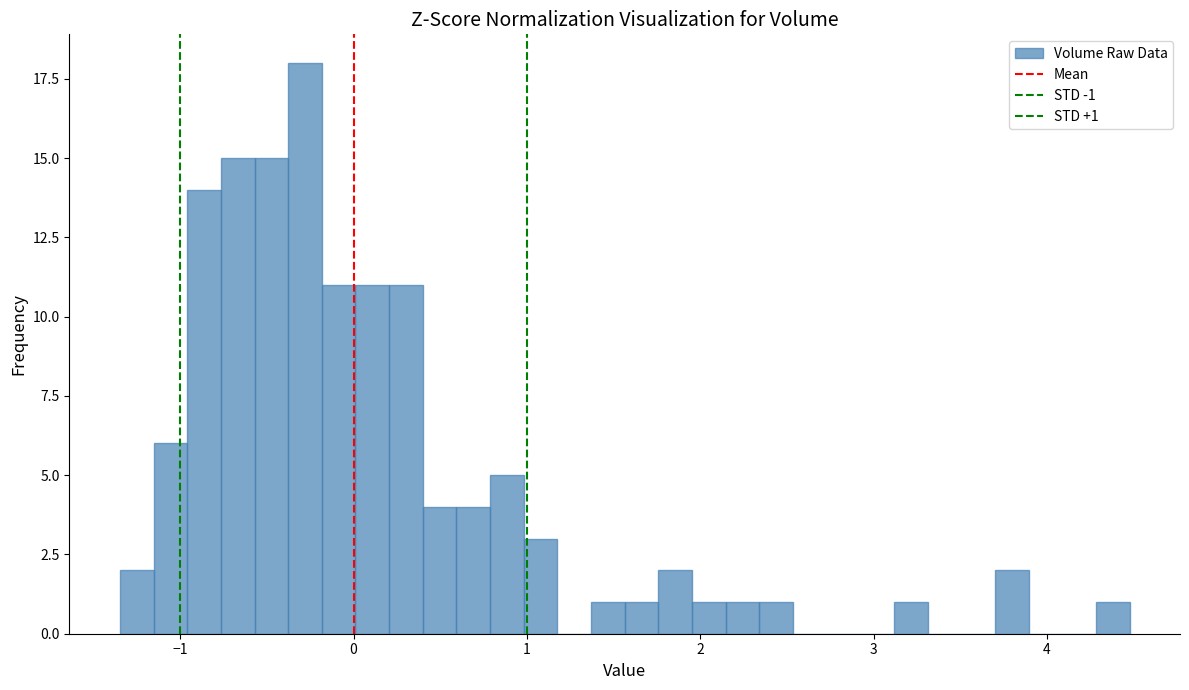

Around what value on the x-axis is the tallest bar? Give the approximate position of its centre, as read against the axis.

-0.3